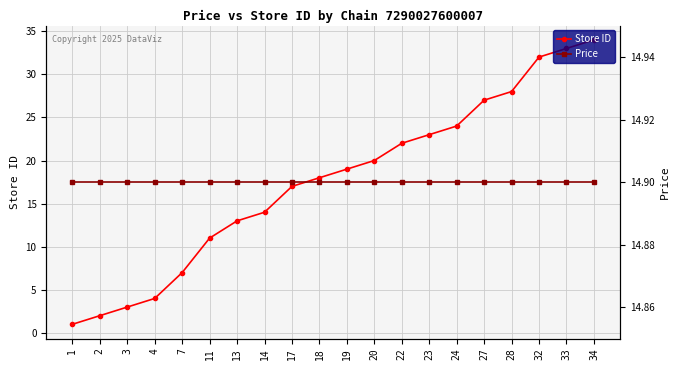

Which category has the highest value in the Store ID series?

34